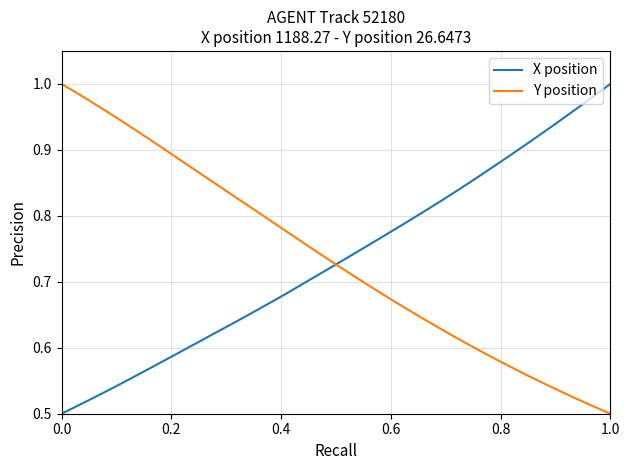

How many series are shown in this chart?

2